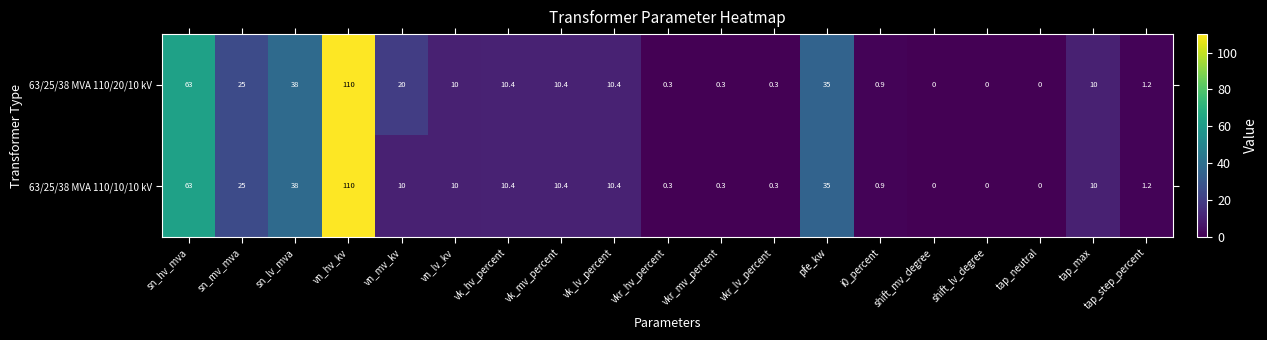

At how many categories does at least one series exceed 51?

2